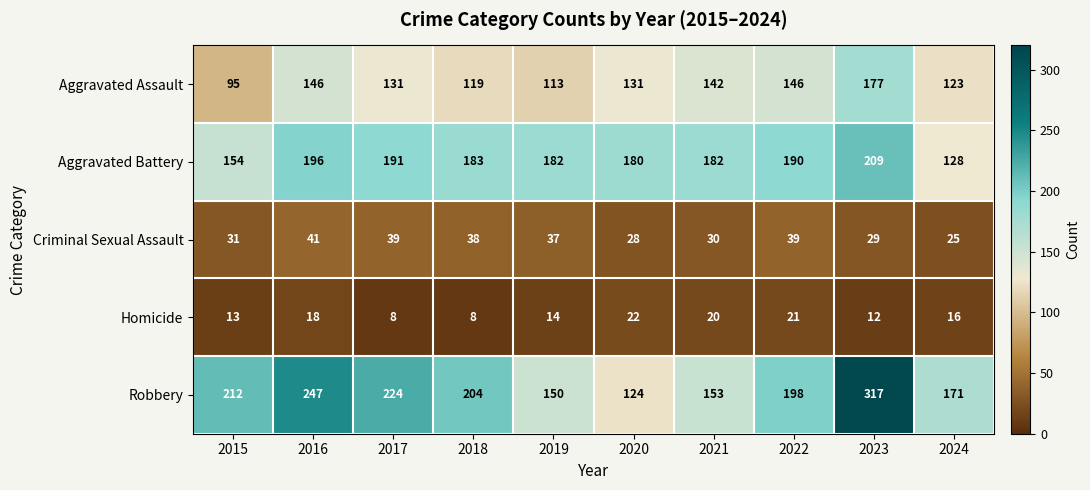

Is it true that Robbery equals 247 at 2016?

True